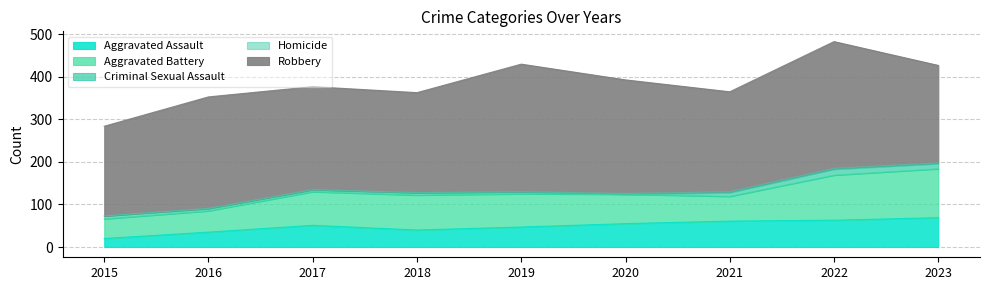

Reading left to right, list all the values displayed in this chart.

Aggravated Assault: 20	35	51	40	47	55	61	63	69
Aggravated Battery: 46	50	79	82	78	69	58	106	115
Criminal Sexual Assault: 7	5	4	5	4	0	9	14	12
Homicide: 0	1	1	1	1	2	2	2	2
Robbery: 211	262	242	235	300	267	235	298	229